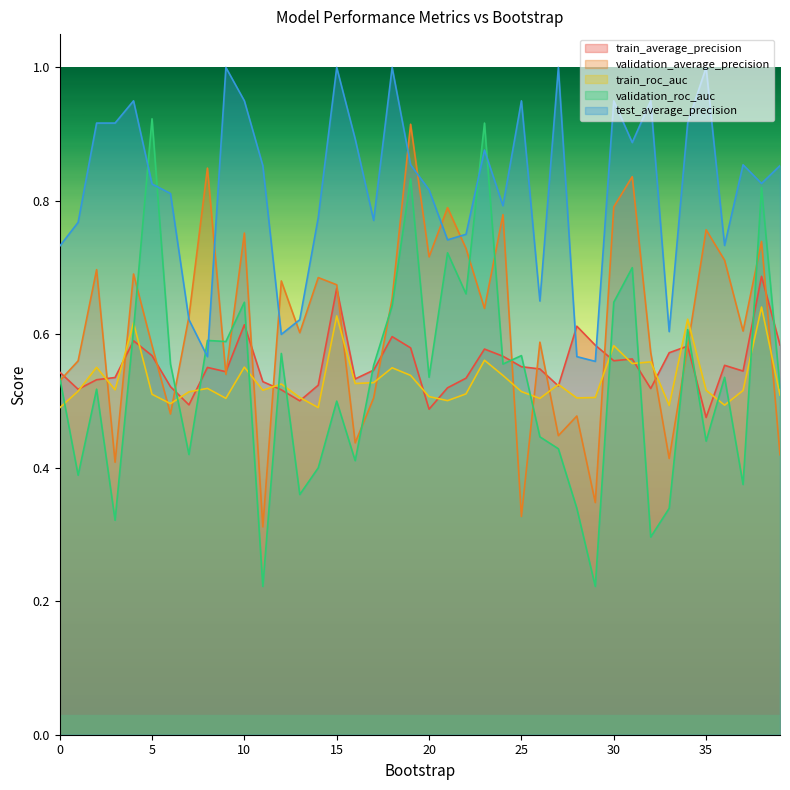

At how many categories does at least one series exceed 0?

40